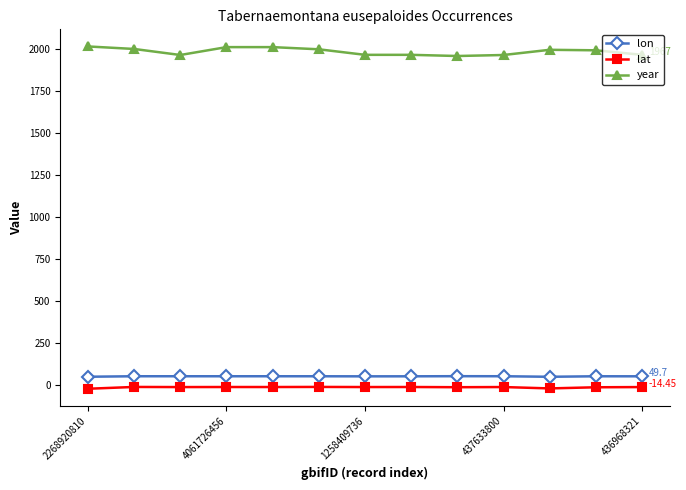

True or false: lon and year cross at least once.

False